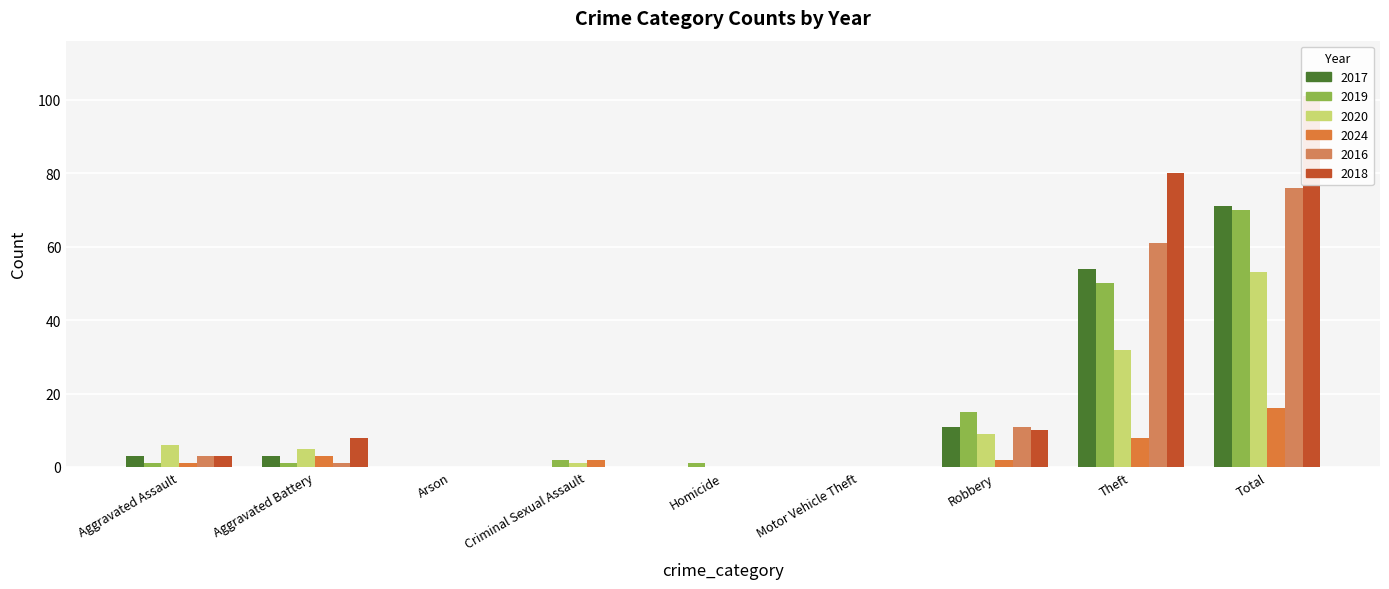

At which category does the chart reach its peak across all series?

Total